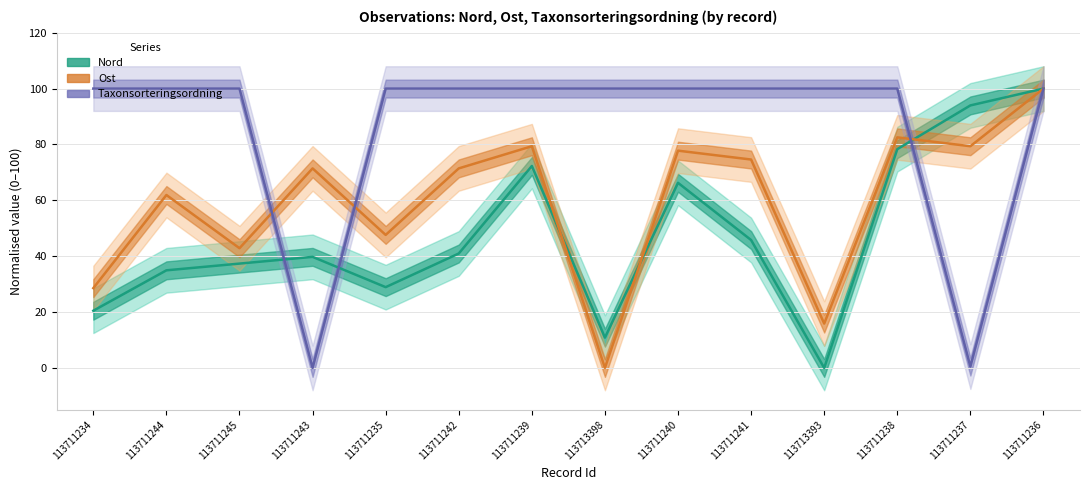

Where is Taxonsorteringsordning (normed) nearest to the value 50?

113711237